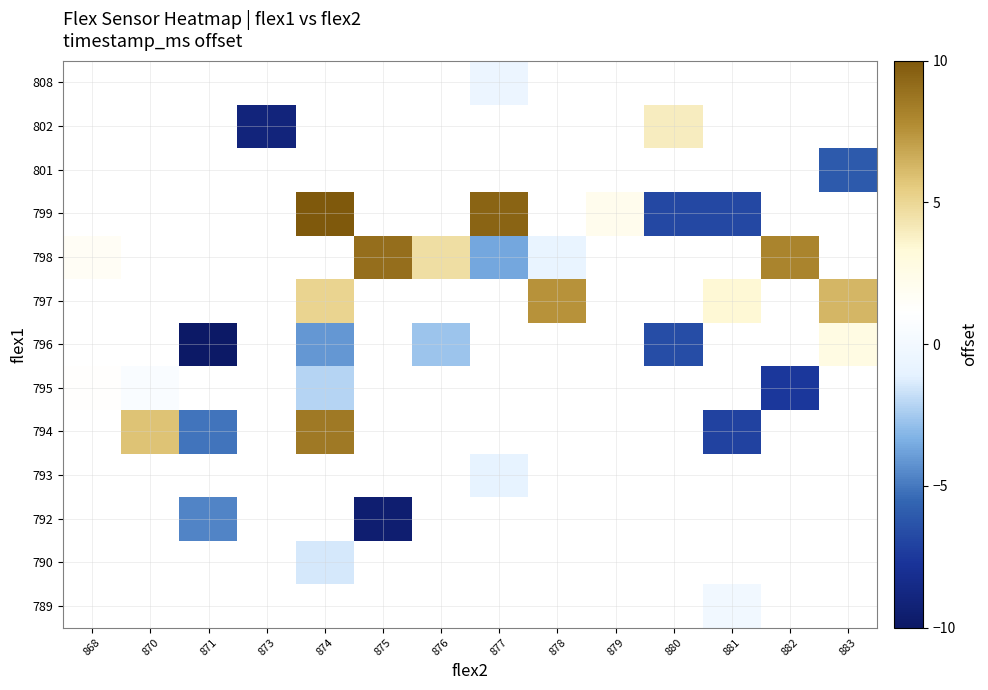

What is the greatest value displayed?

10.0